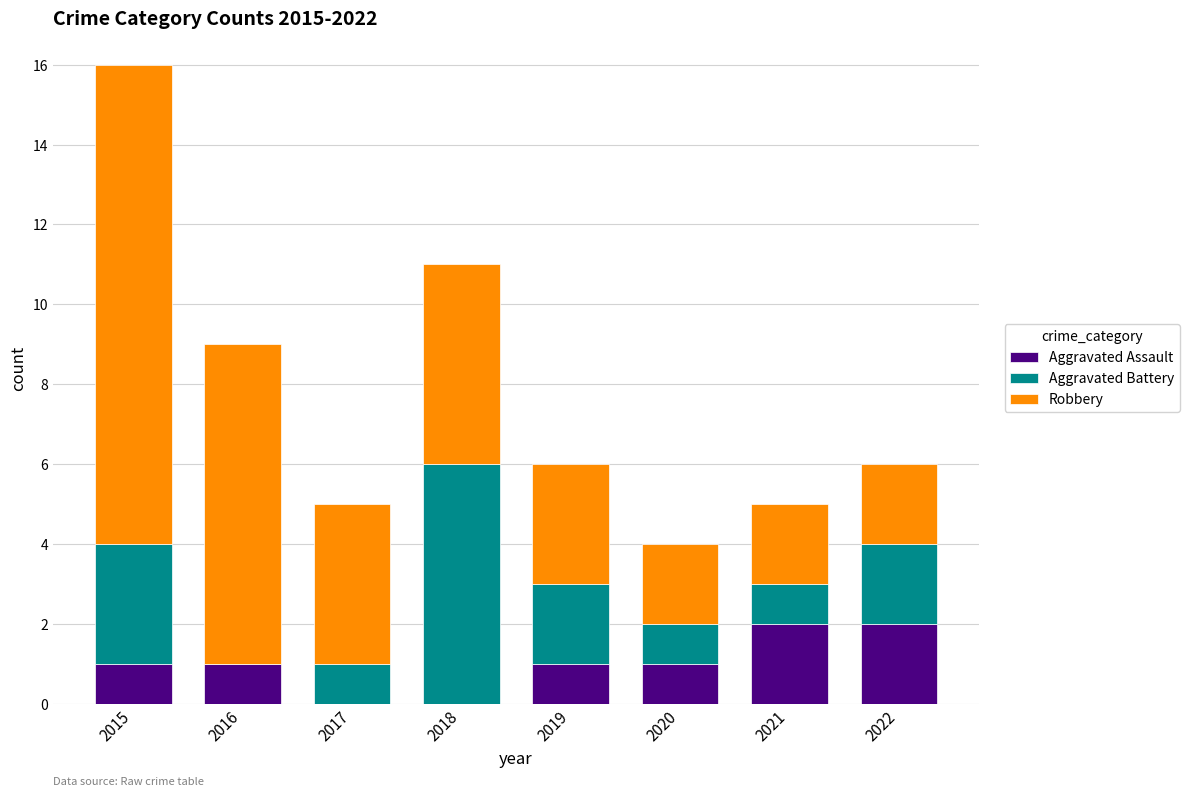

What is the total value across all series at 2015?

16